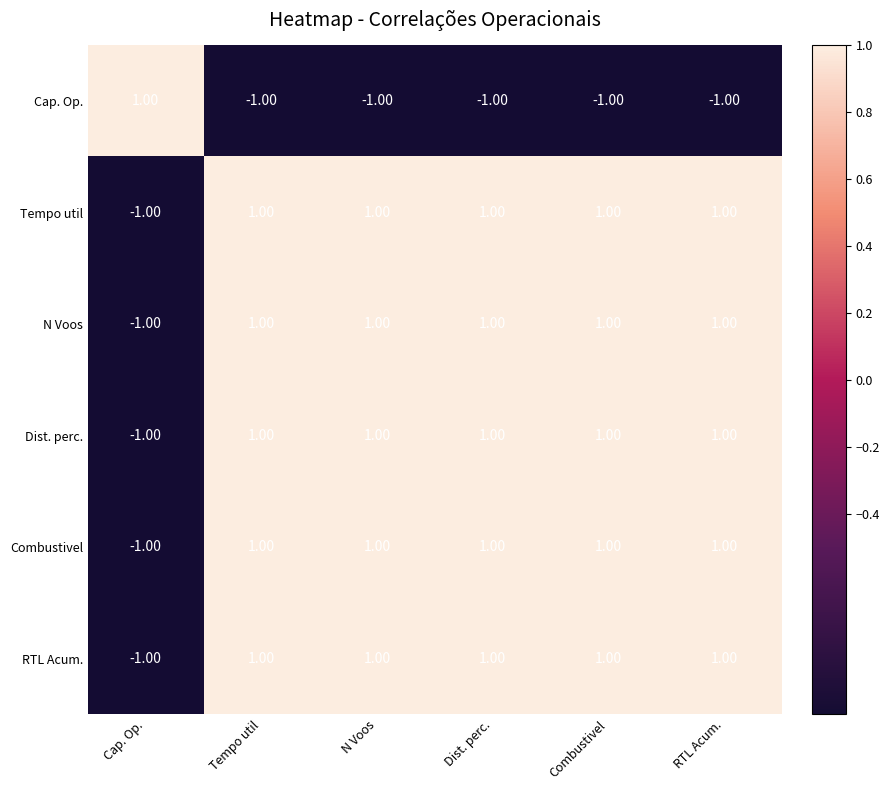

What is the total value across all series at Dist. perc.?

4